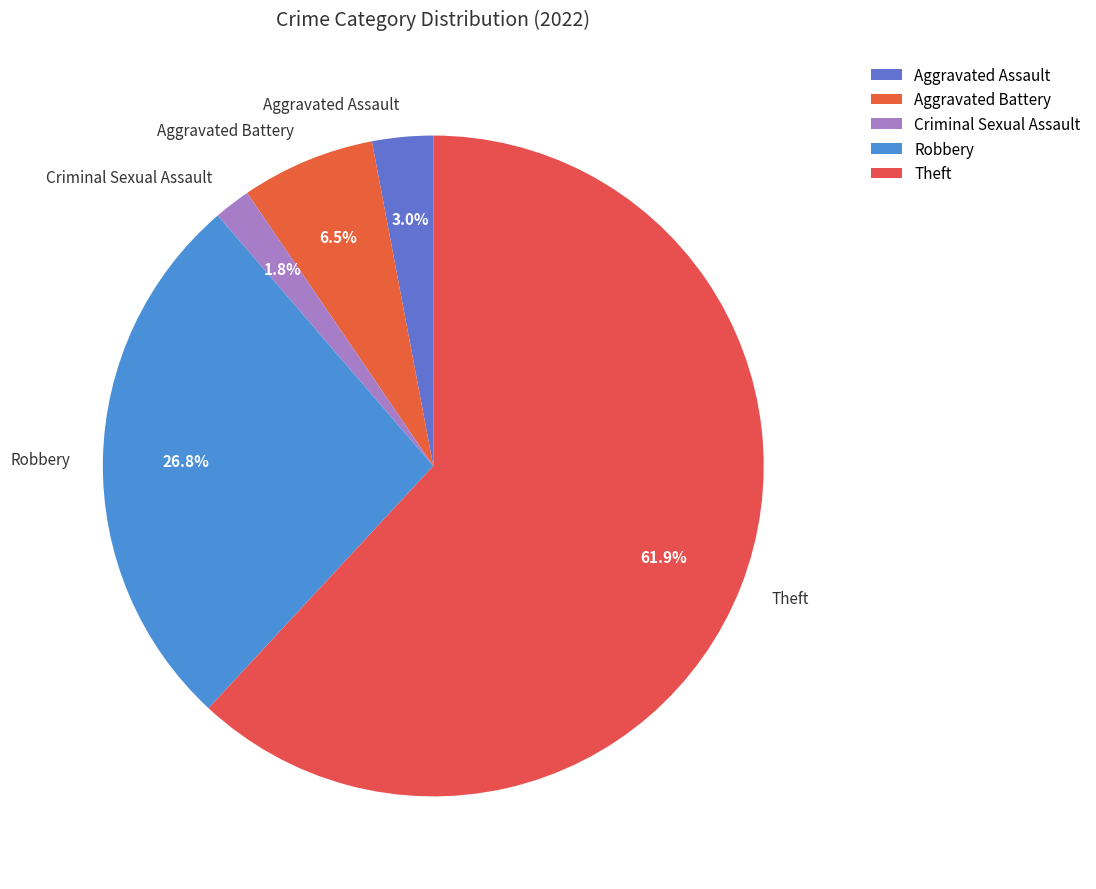

Is it true that Aggravated Battery is 15% of the pie?

False